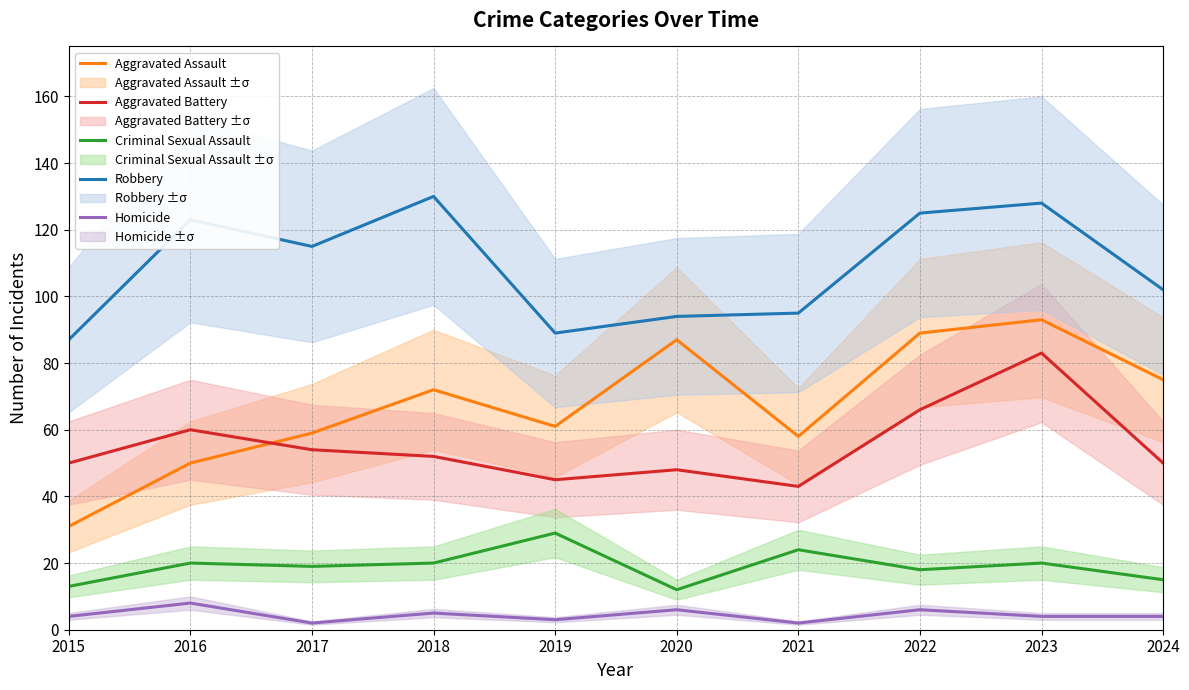

Is the value of Robbery at 2018 greater than the value of Homicide at 2018?

Yes